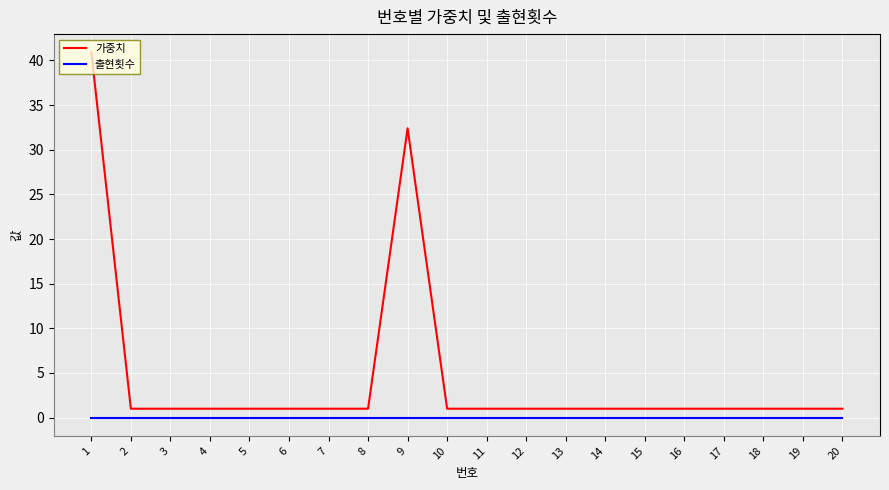

Rank the series by their maximum value, from highest to lowest.

가중치, 출현횟수